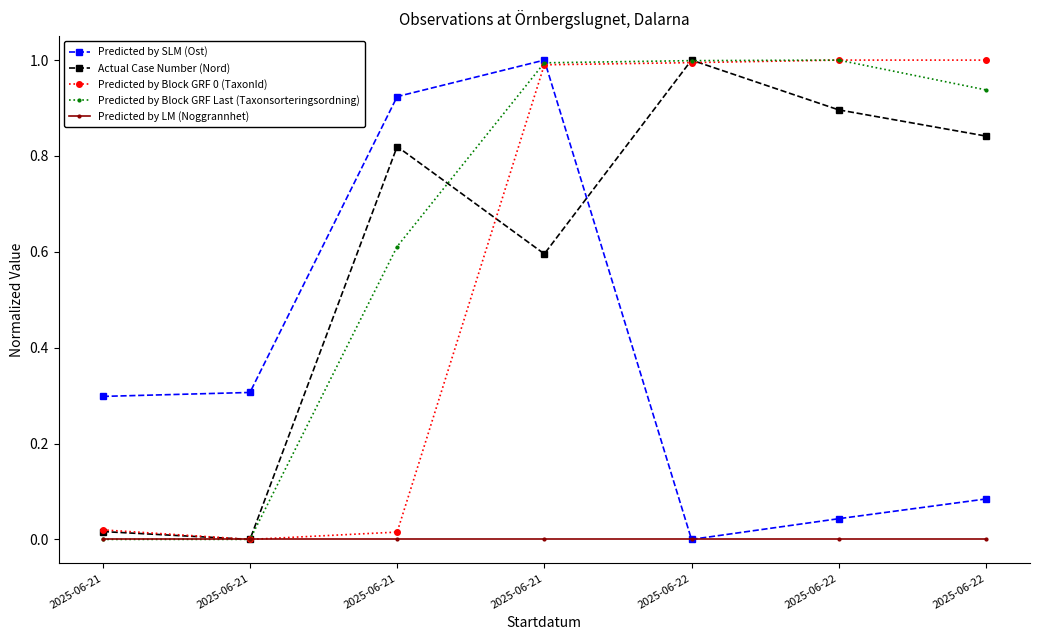

What is the highest value of the Actual Case Number (Nord) series?

1.0